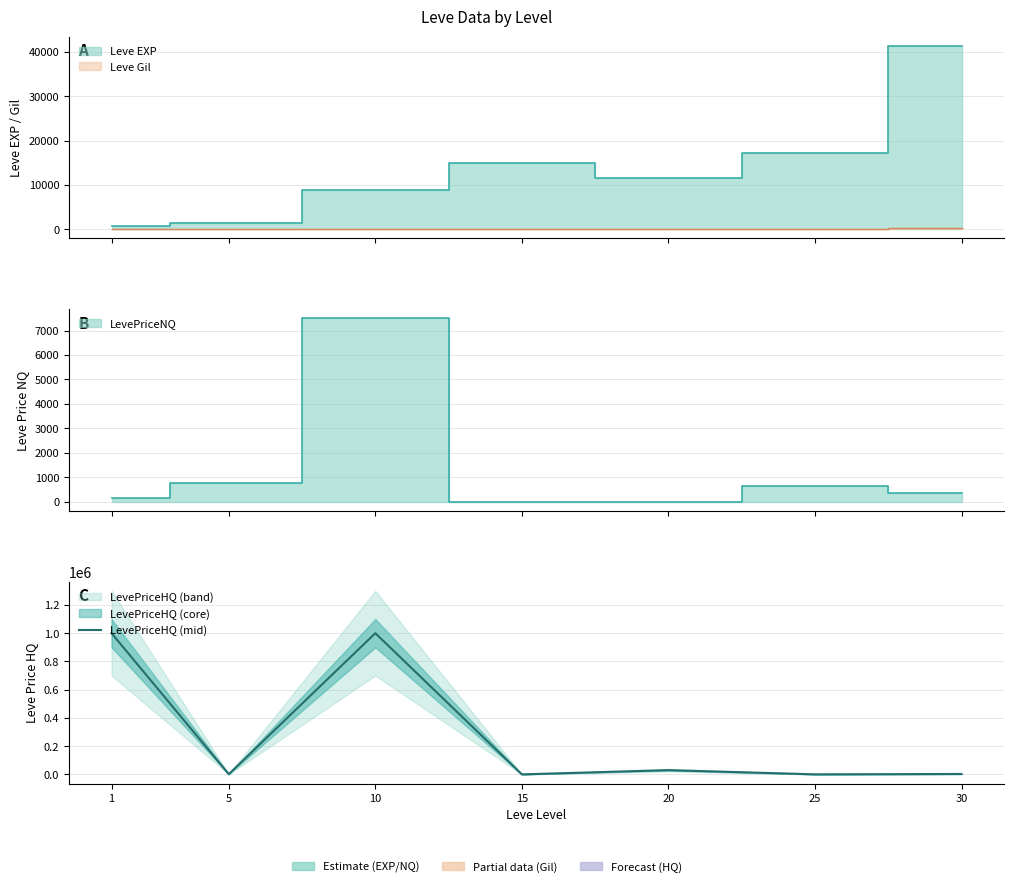

List the labels in order of value, smallest first.

15, 25, 5, 30, 20, 1, 10